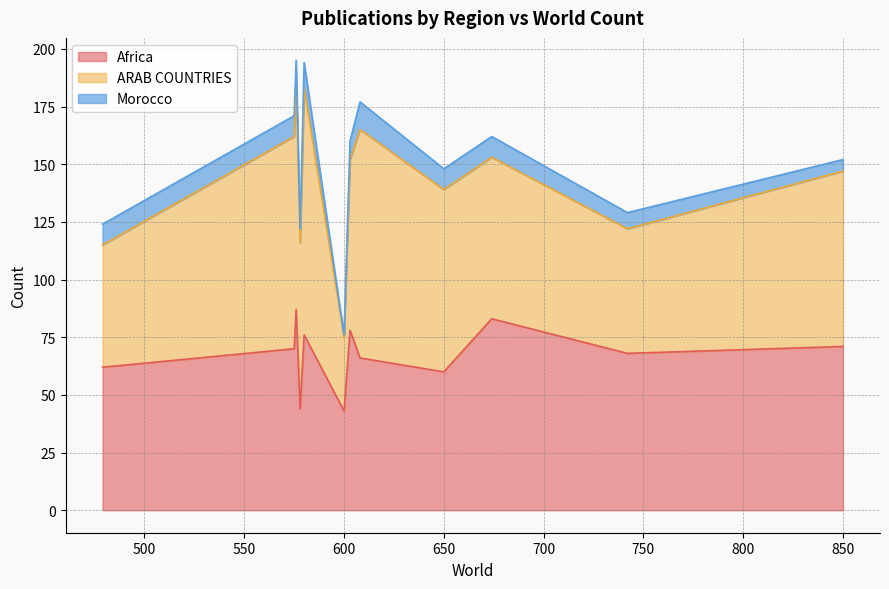

True or false: ARAB COUNTRIES has a value of 72 at Earth and Planetary Sciences.

False